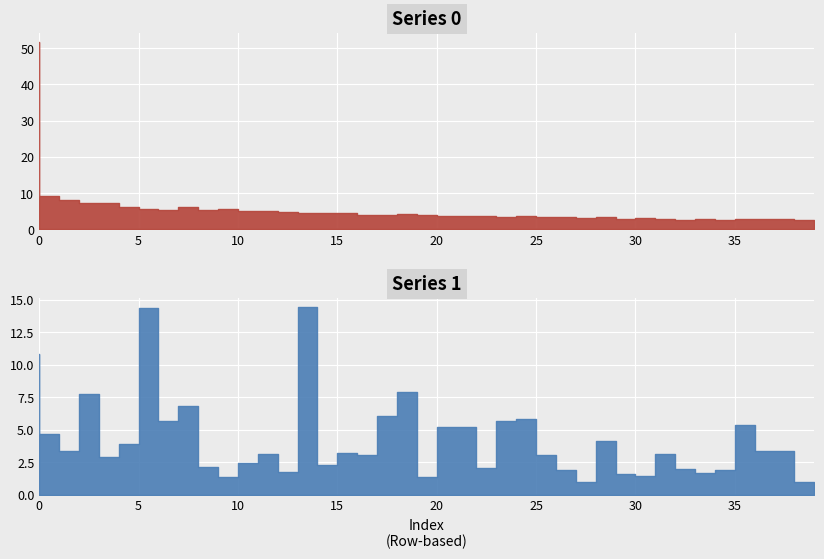

Rank the series by their maximum value, from lowest to highest.

Series 1, Series 0